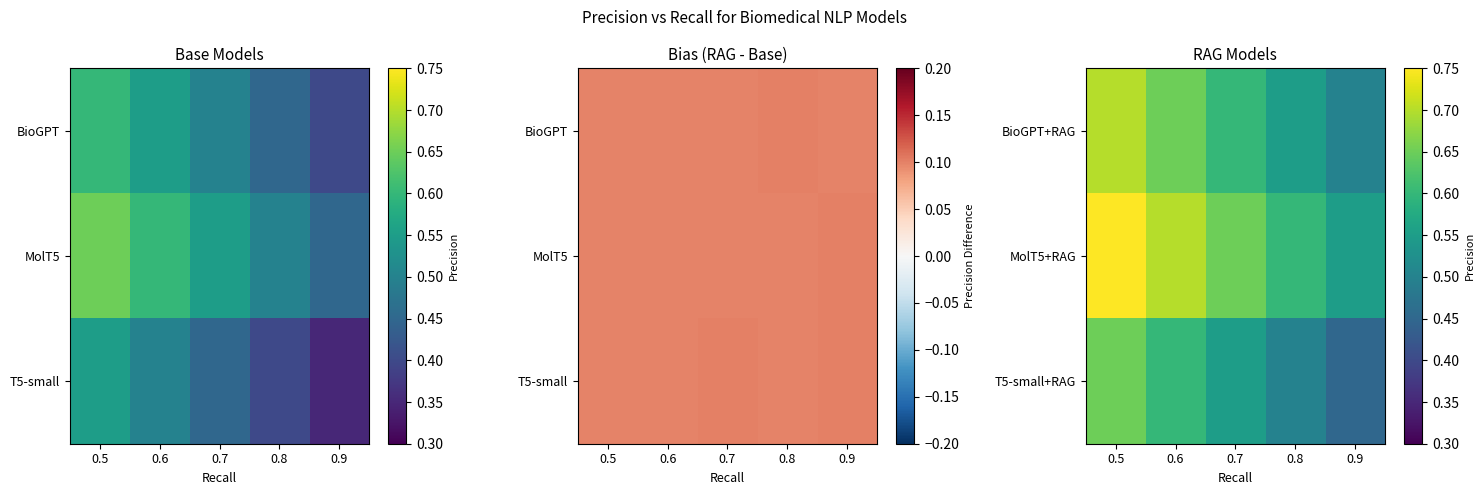

Which series has the largest total across all categories?

MolT5+RAG